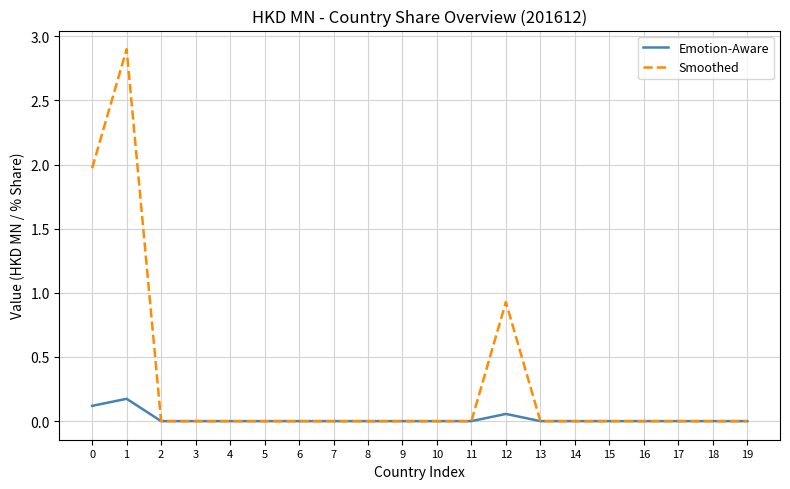

Is it true that Smoothed equals 0.0 at 6?

True